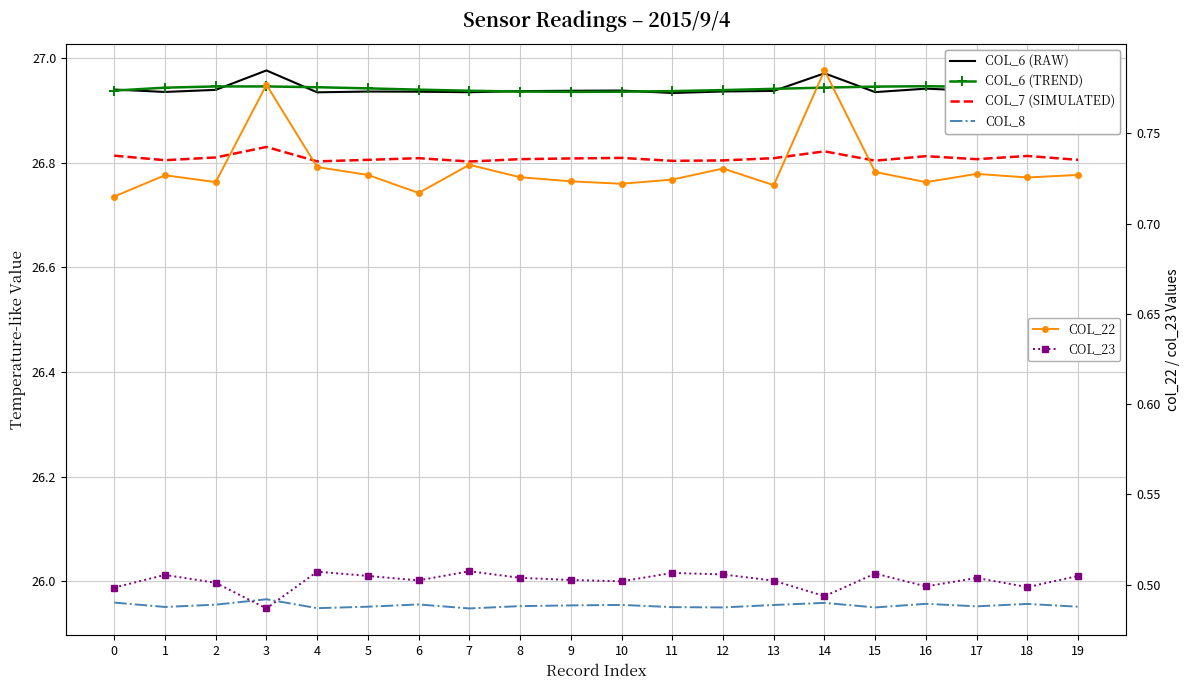

At which label does col_6 (Trend) reach its minimum?

19